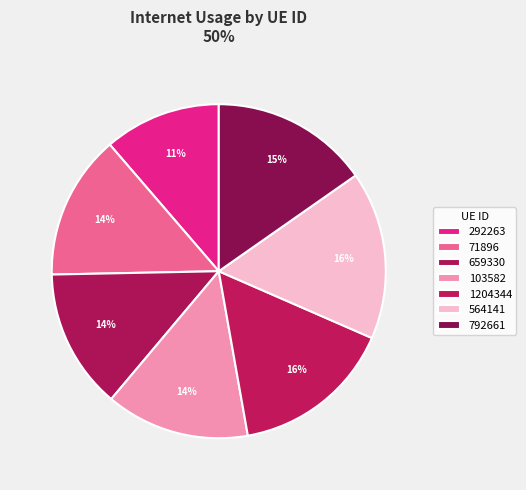

To the nearest percent, what is the combined percentage of 564141 and 1204344?

32%